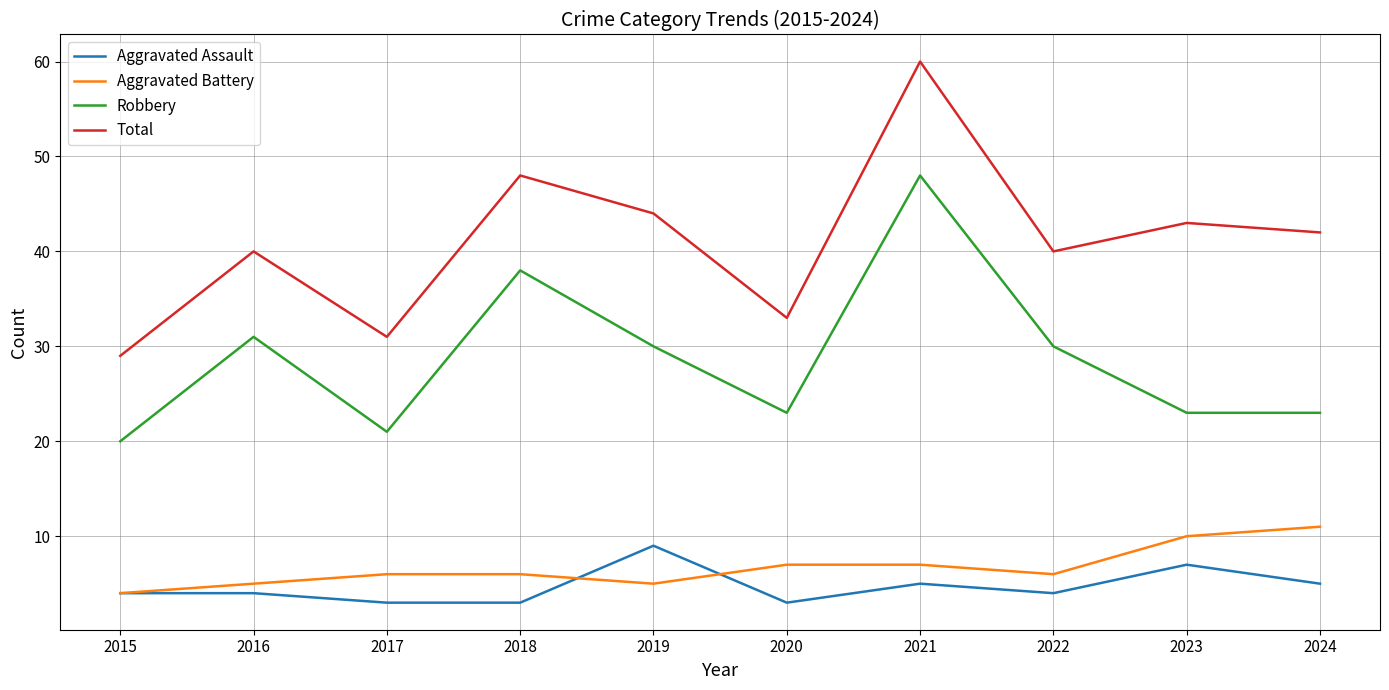

Between 2021 and 2024, which series saw the biggest shift?

Robbery